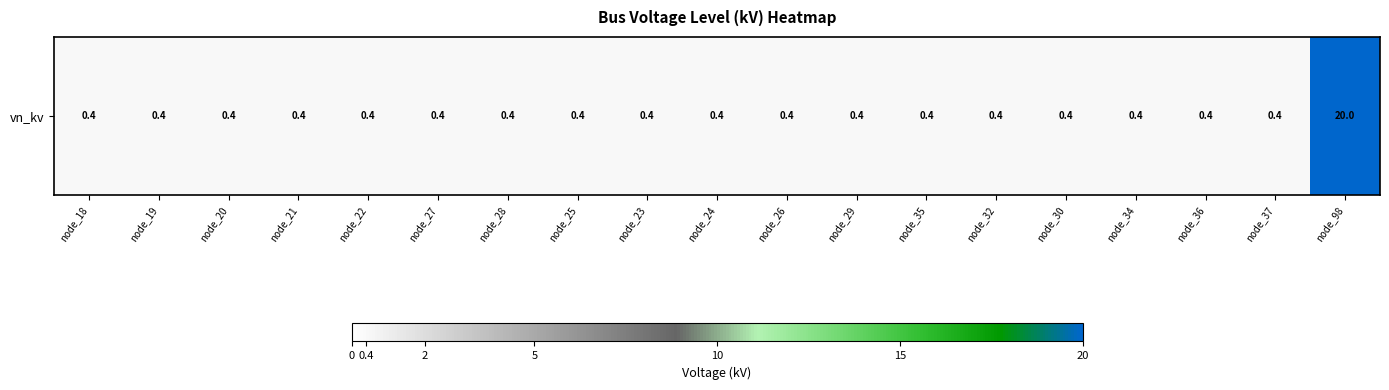

What is the average value?

1.4